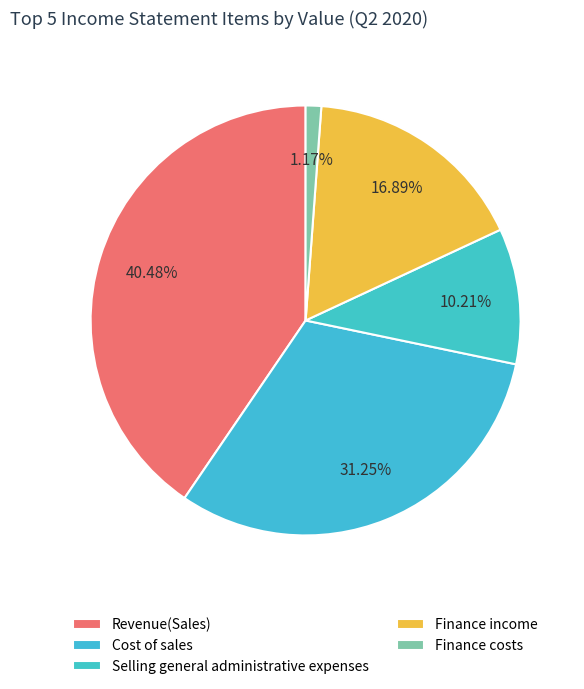

Do Finance costs and Selling general administrative expenses together represent more than half of the pie?

No